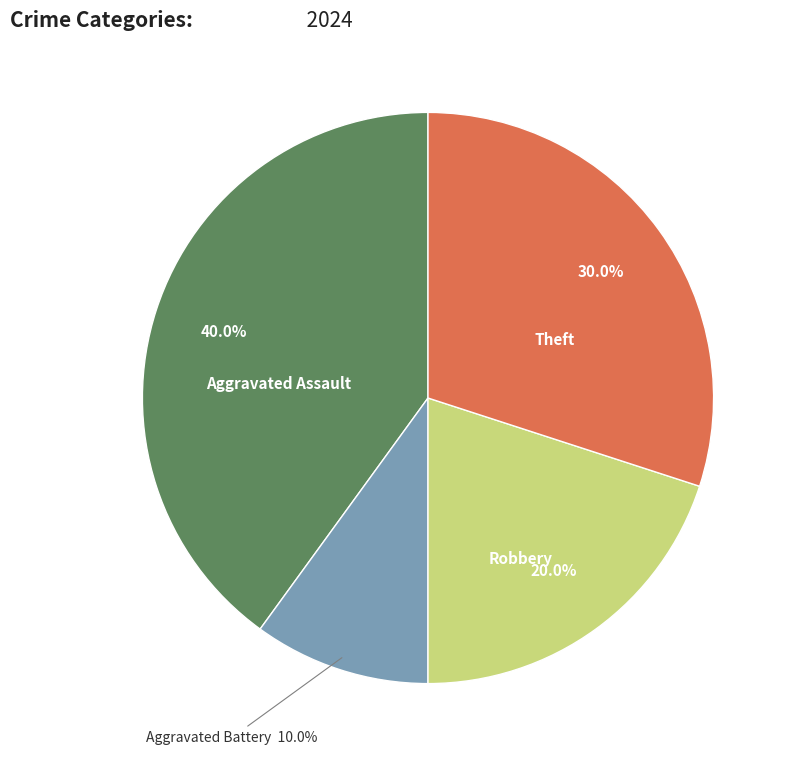

Is there any slice that represents more than half of the pie?

No